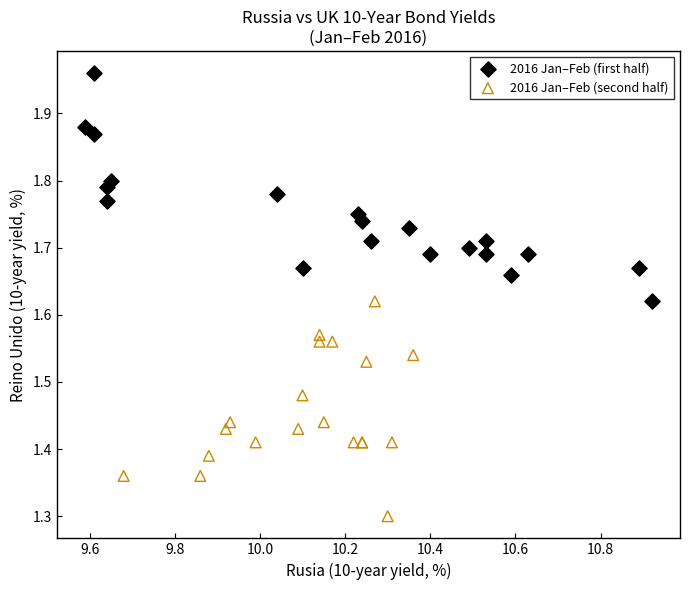

What are all the series names shown in the legend?

2016 Jan–Feb (first half), 2016 Jan–Feb (second half)